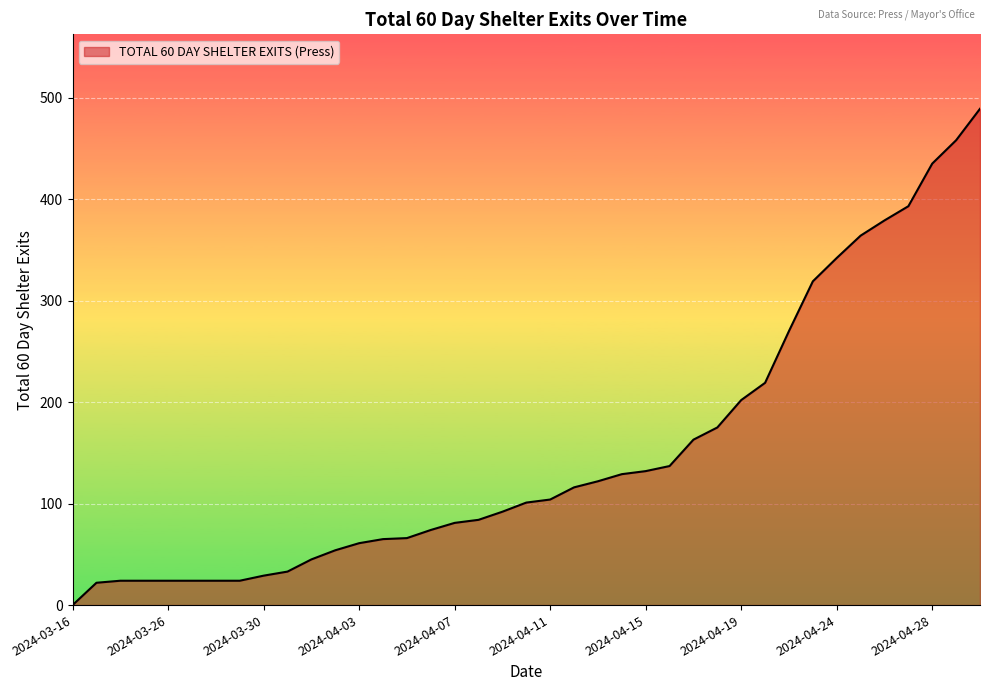

What is the difference between the maximum and minimum values?

489